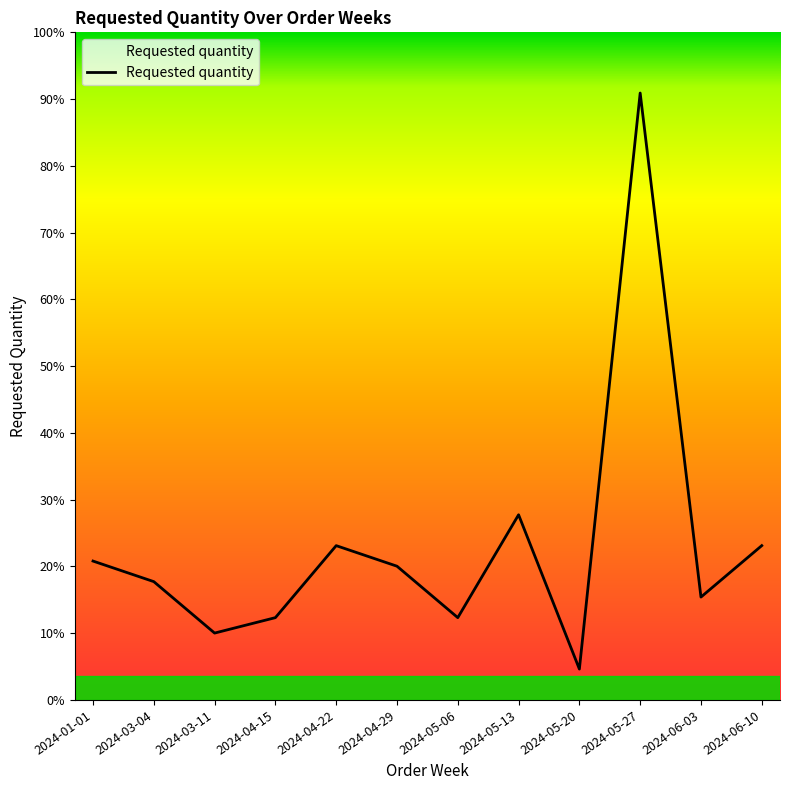

Is this an area chart (filled region under the line)?

Yes